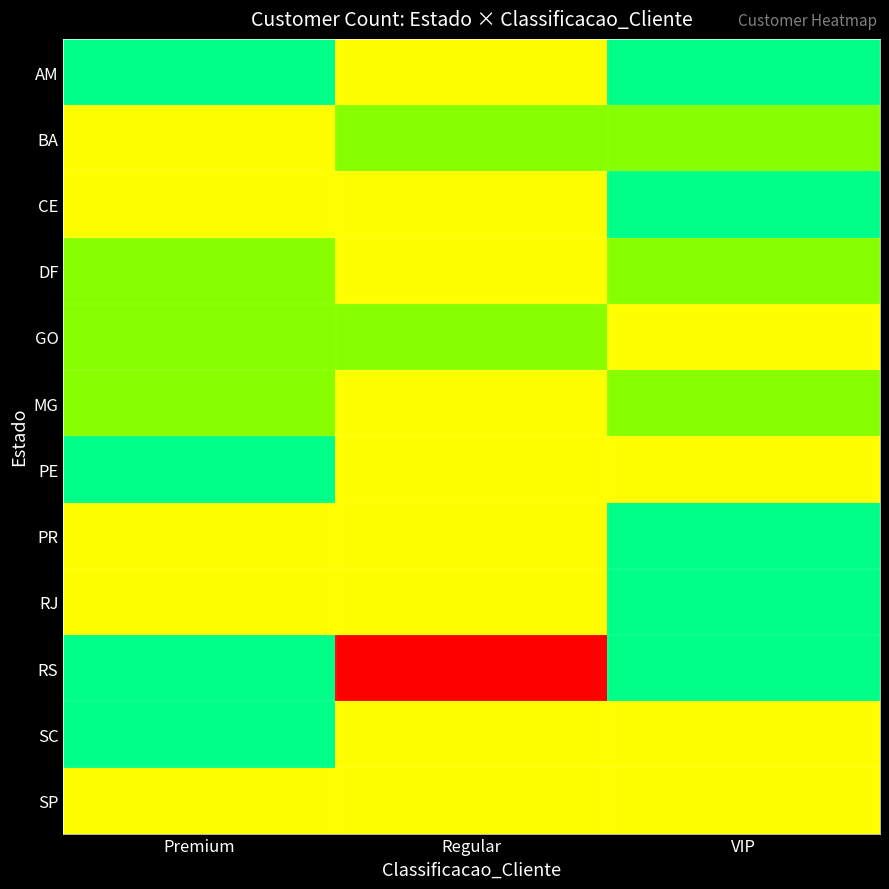

List the series in order of their peak value, highest first.

RS, AM, BA, CE, DF, GO, MG, PE, PR, RJ, SC, SP